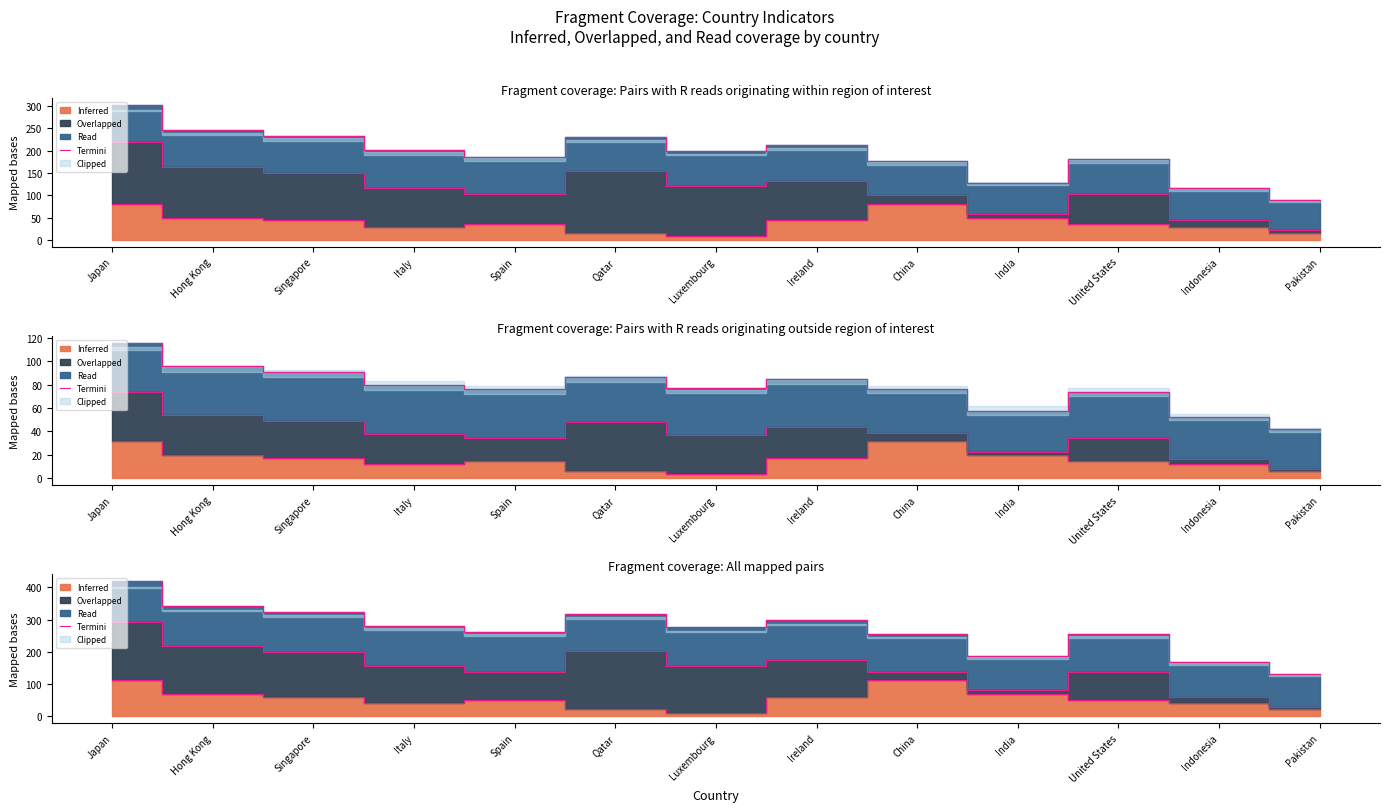

At which label is the value closest to 275?

Luxembourg